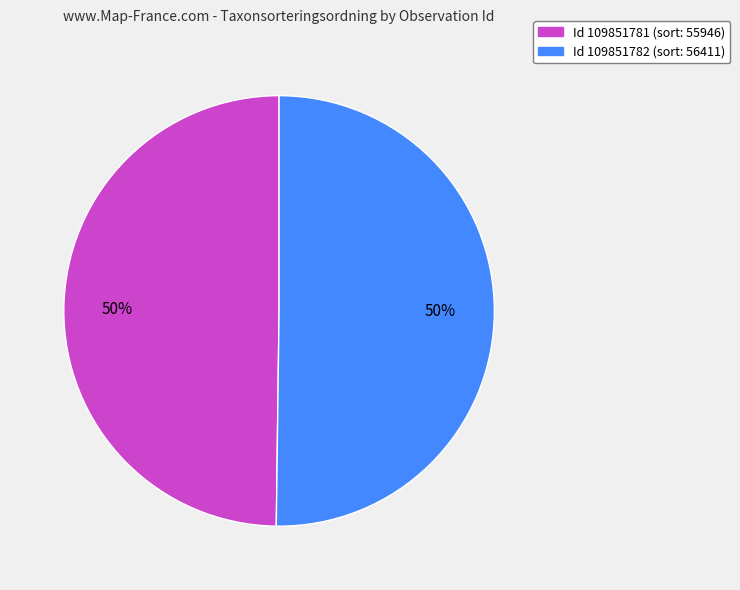

To the nearest percent, what is the average slice percentage?

50%